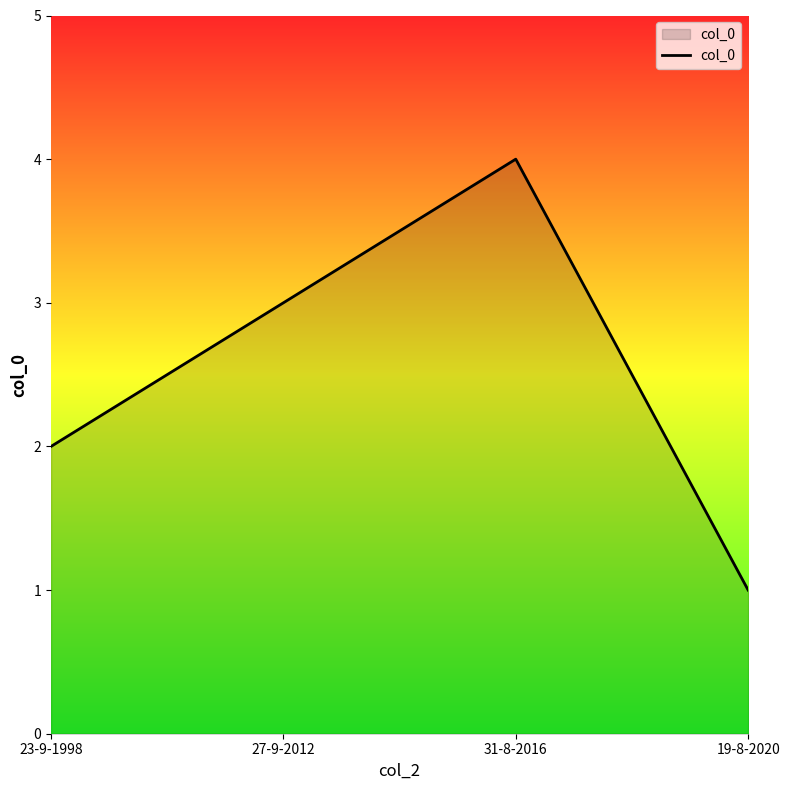

Rank the categories by value from lowest to highest.

19-8-2020, 23-9-1998, 27-9-2012, 31-8-2016